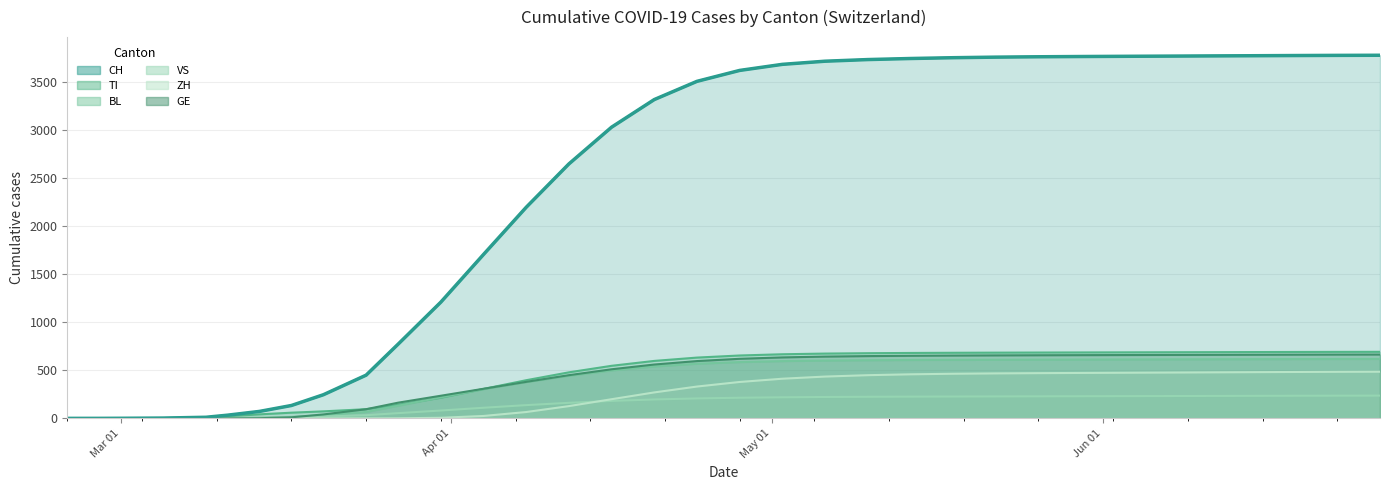

What is the value of the BL point at the 21st from the left?

600.8